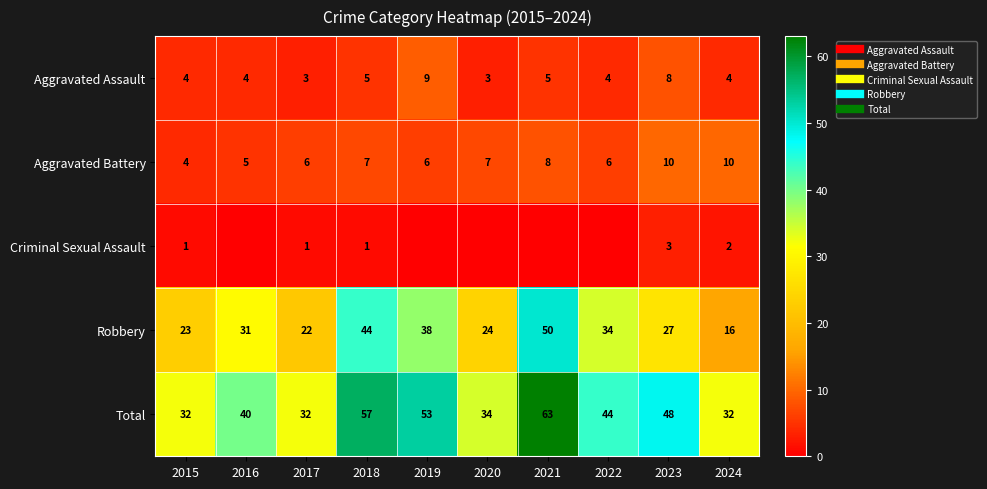

Between 2017 and 2022, which is larger?

2022